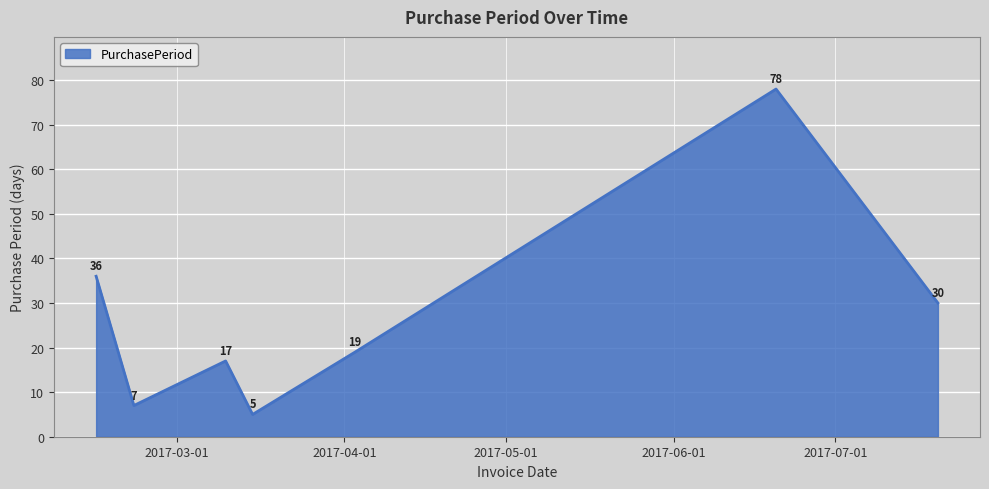

What is the greatest value displayed?

78